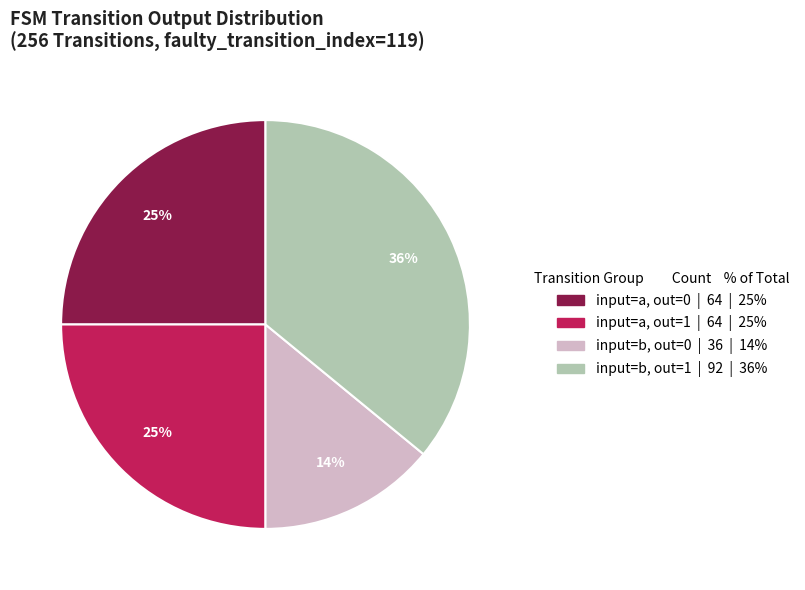

To the nearest percent, what is the average slice percentage?

25%